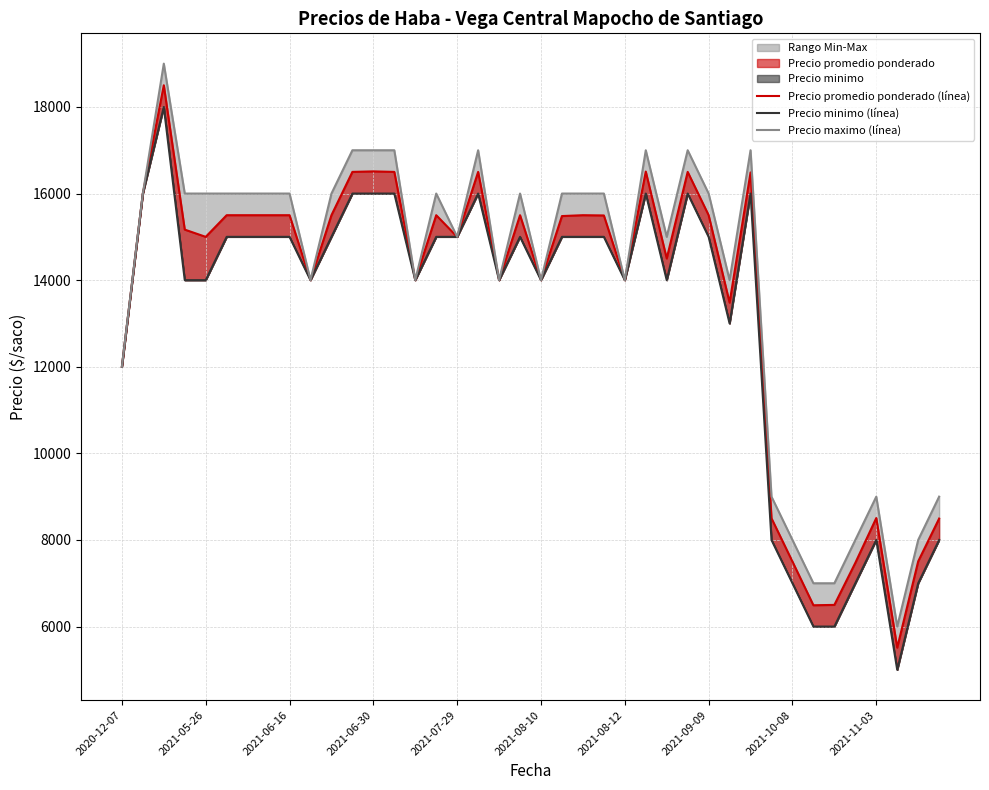

How many values in the Precio minimo (línea) series are below 15000?

19